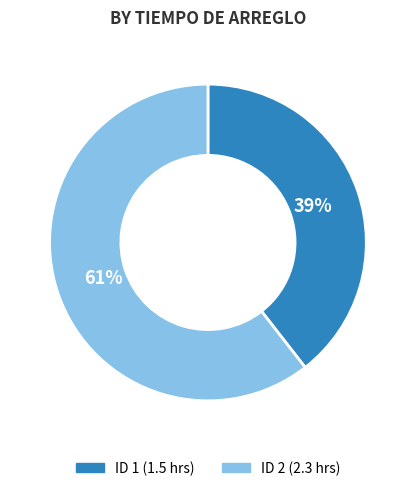

Does any single category account for the majority?

Yes